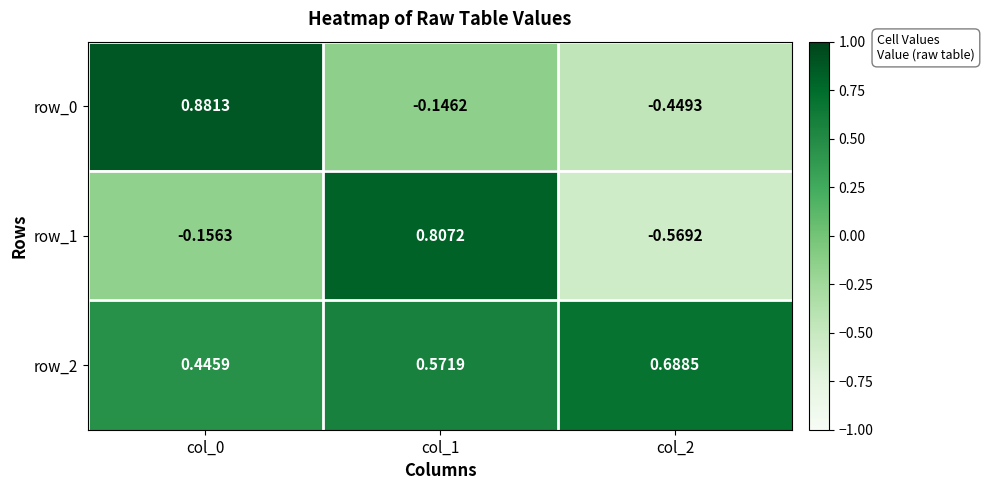

Read the row_2 value at col_0.

0.4